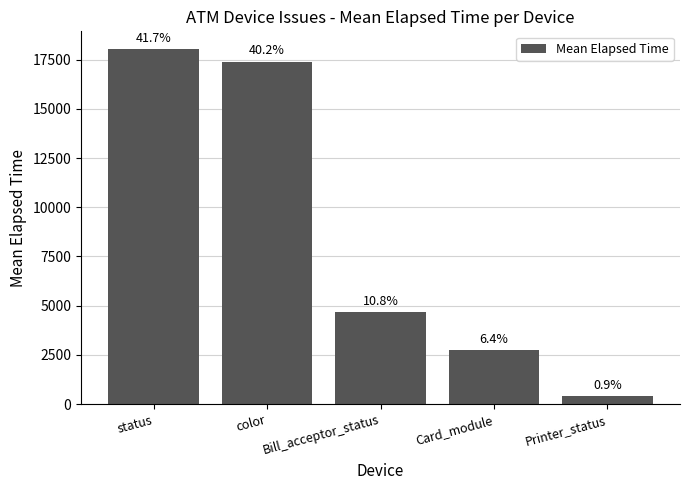

The chart shows a value of 31314.9 at color. True or false?

False